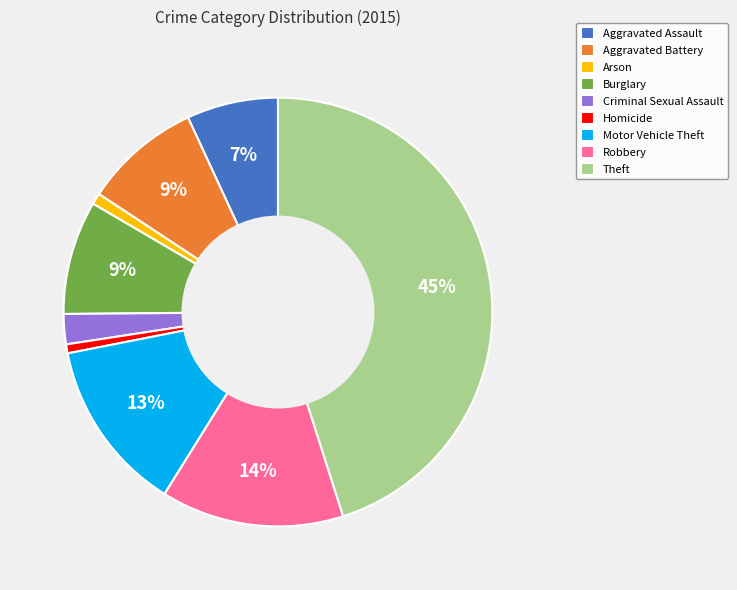

To the nearest percent, what portion does Aggravated Assault represent?

7%